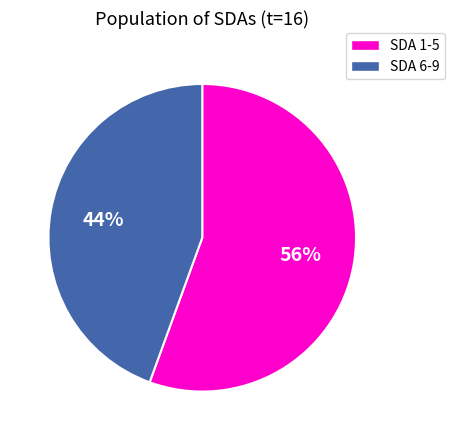

To the nearest percent, what is the average slice percentage?

50%